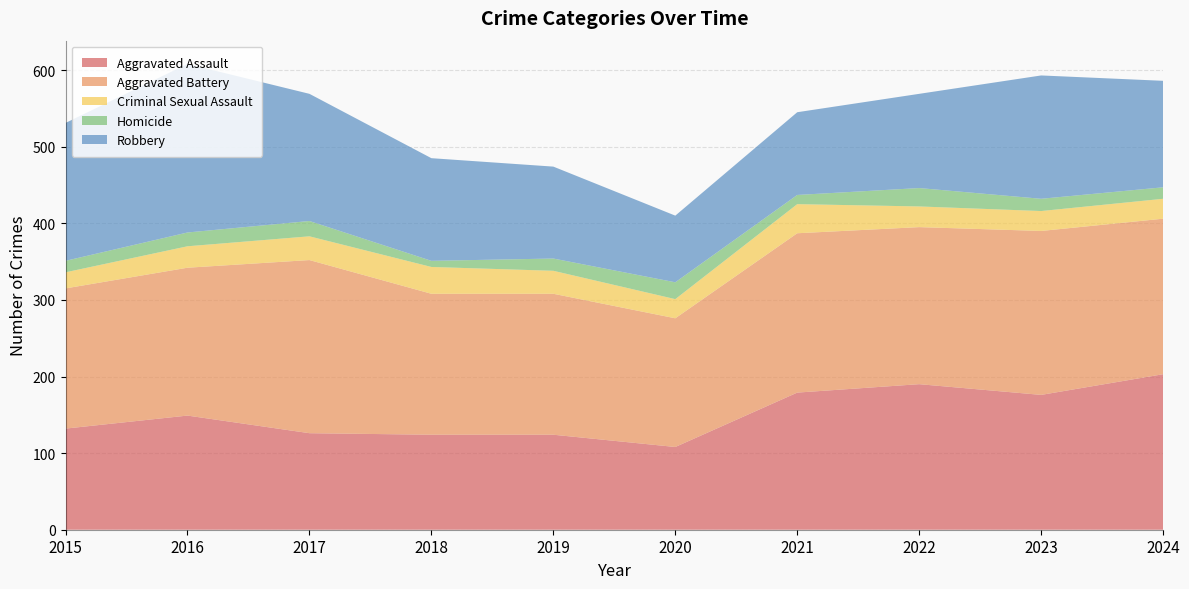

Reading left to right, what are all the values shown in this chart?

Aggravated Assault: 2015=132	2016=149	2017=126	2018=124	2019=124	2020=108	2021=179	2022=190	2023=176	2024=203
Aggravated Battery: 2015=183	2016=193	2017=226	2018=184	2019=184	2020=168	2021=208	2022=205	2023=214	2024=203
Criminal Sexual Assault: 2015=21	2016=28	2017=31	2018=35	2019=30	2020=25	2021=38	2022=27	2023=26	2024=26
Homicide: 2015=15	2016=18	2017=20	2018=8	2019=16	2020=22	2021=12	2022=24	2023=16	2024=15
Robbery: 2015=180	2016=220	2017=166	2018=134	2019=120	2020=87	2021=108	2022=123	2023=161	2024=139